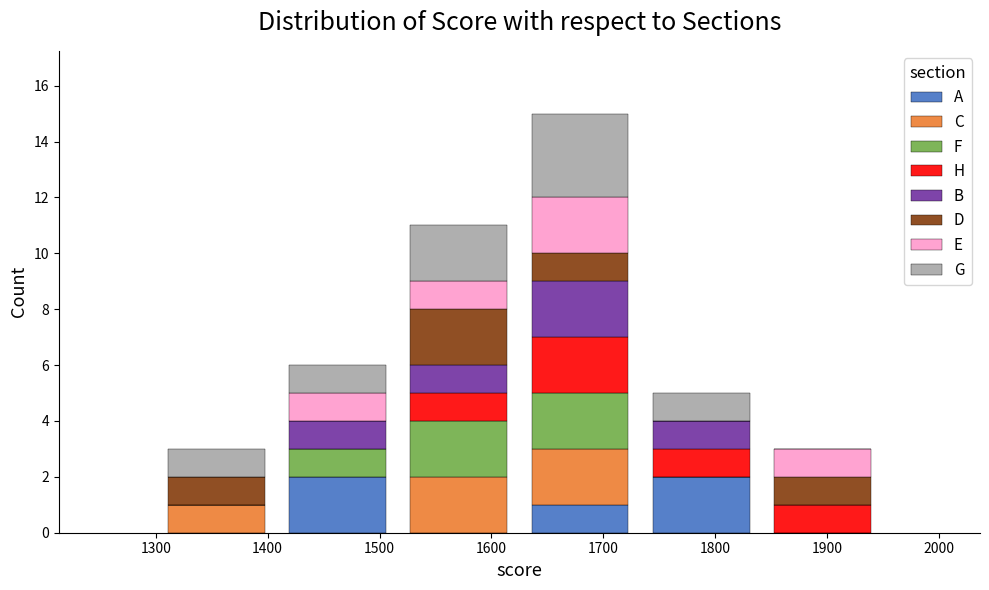

What is the total height of the stacked bar covering 1730 to 1840 on the x-axis? Neither the bar edges nor the heights are printed on the chart, so give them approximately, as read against the axes.

5